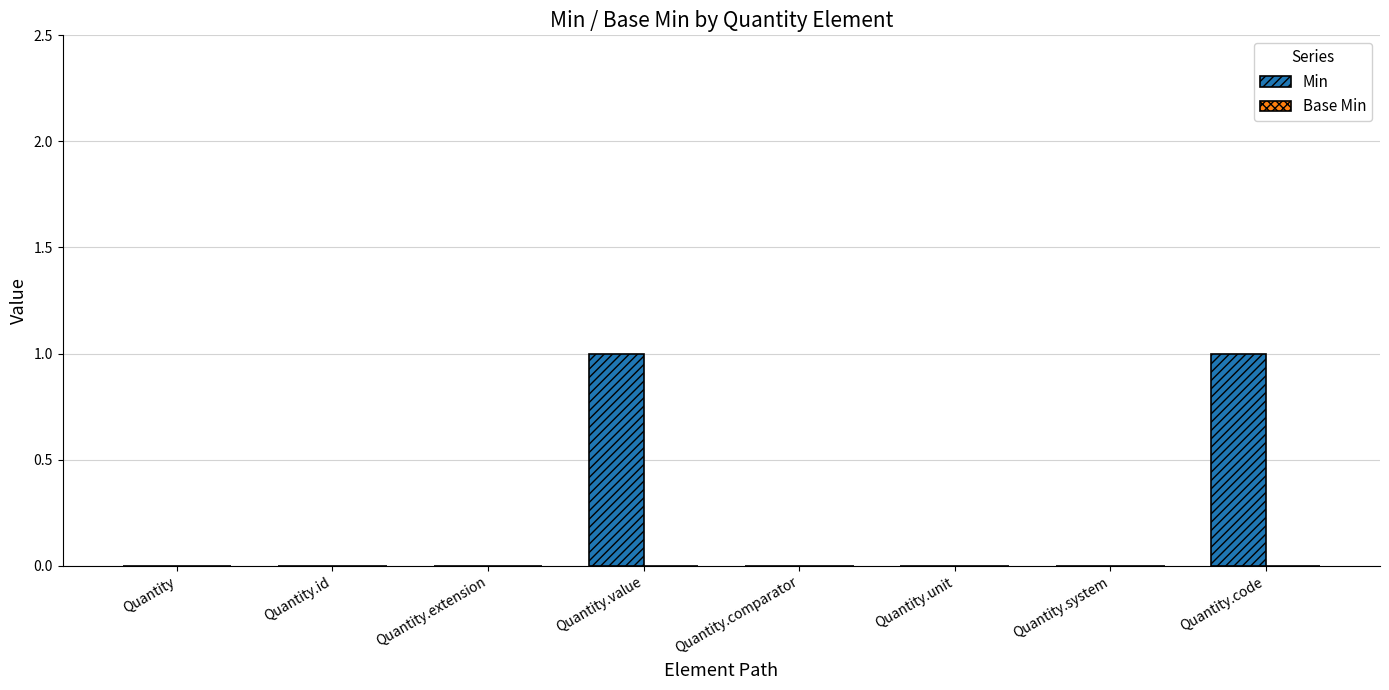

Approximately how many times larger is the value at Quantity.value compared to Quantity.code?

1.0